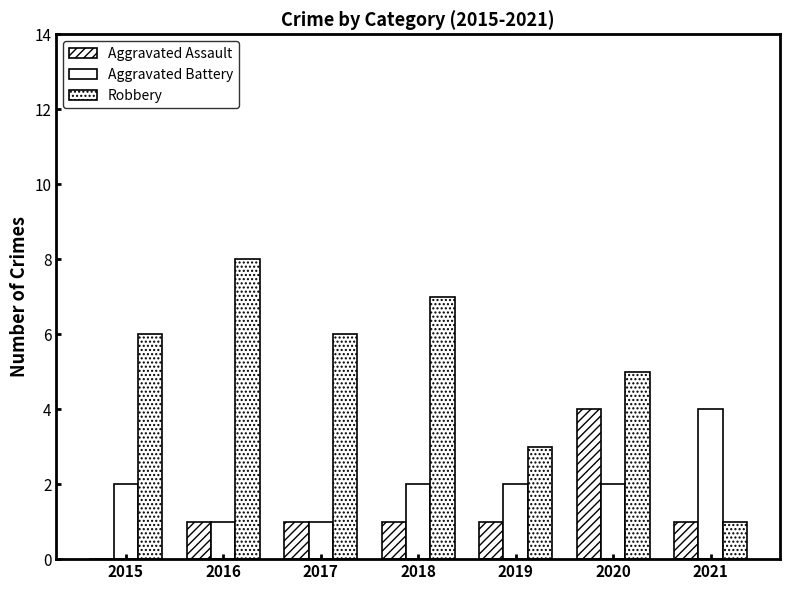

Rank the series by their average value, from lowest to highest.

Aggravated Assault, Aggravated Battery, Robbery